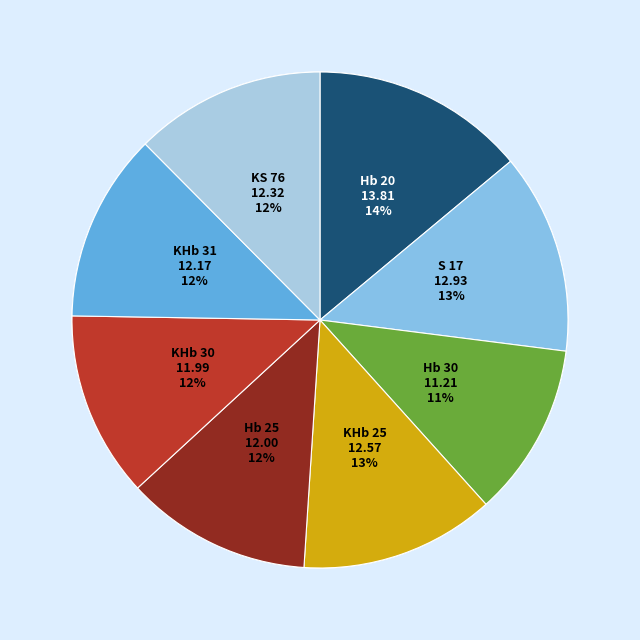

To the nearest percent, what is the combined percentage of Hb 25 and S 17?

25%